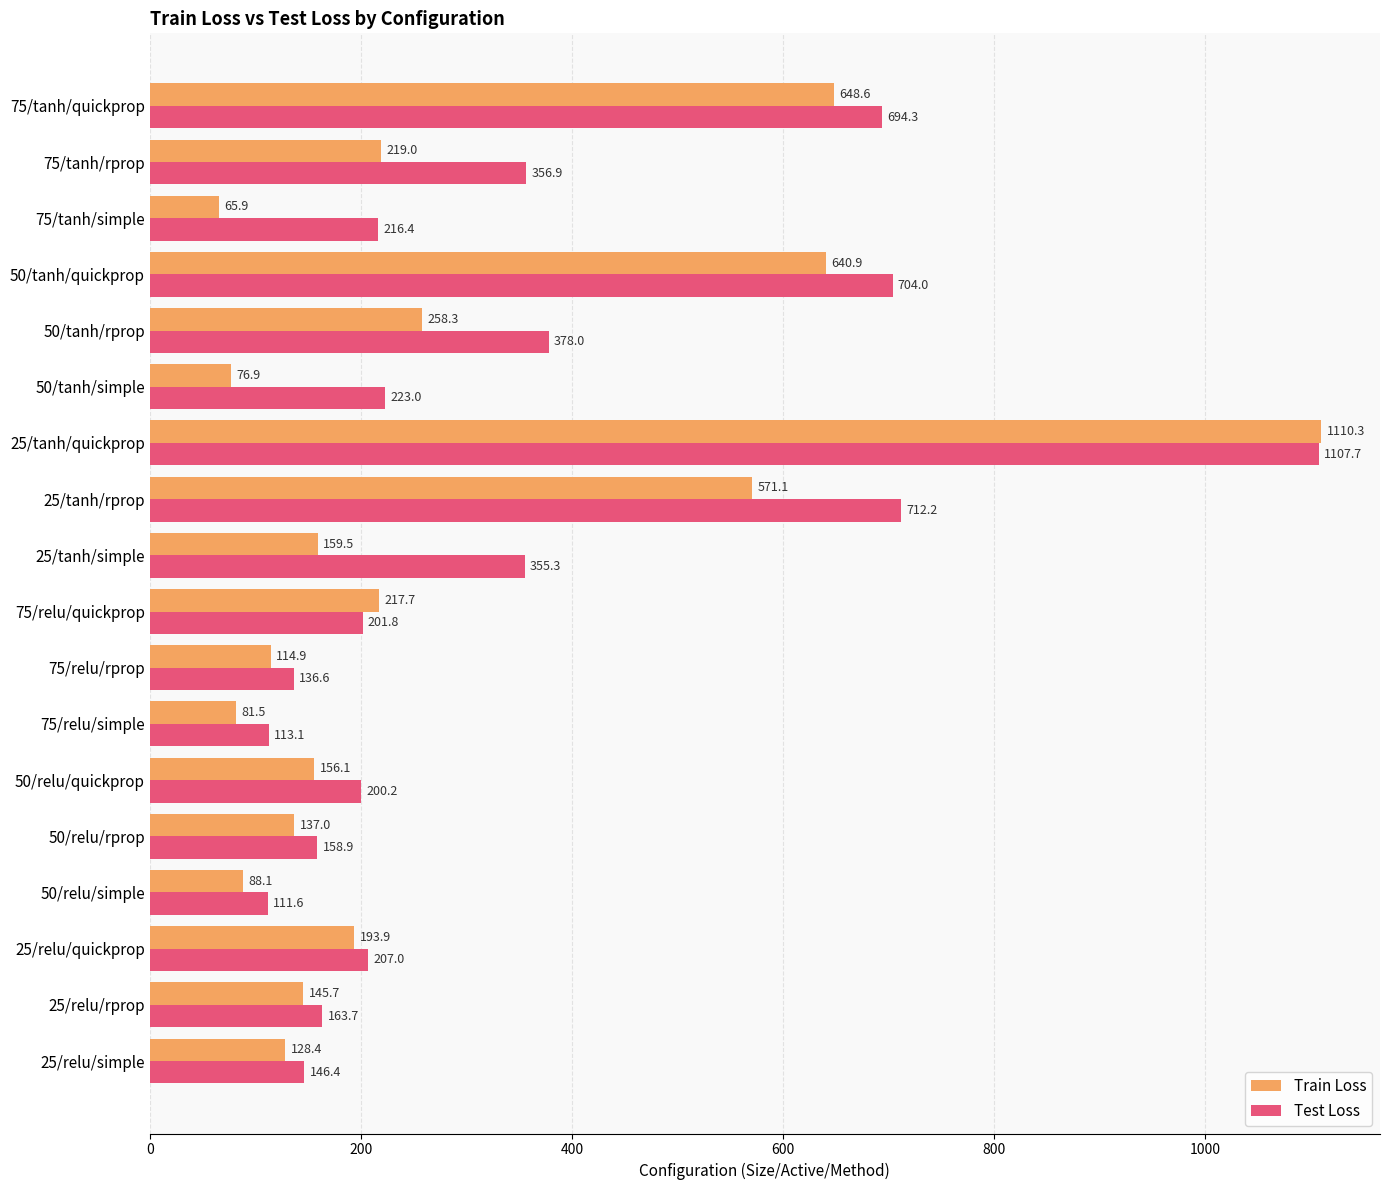

At which label does Test Loss reach its peak?

25/tanh/quickprop